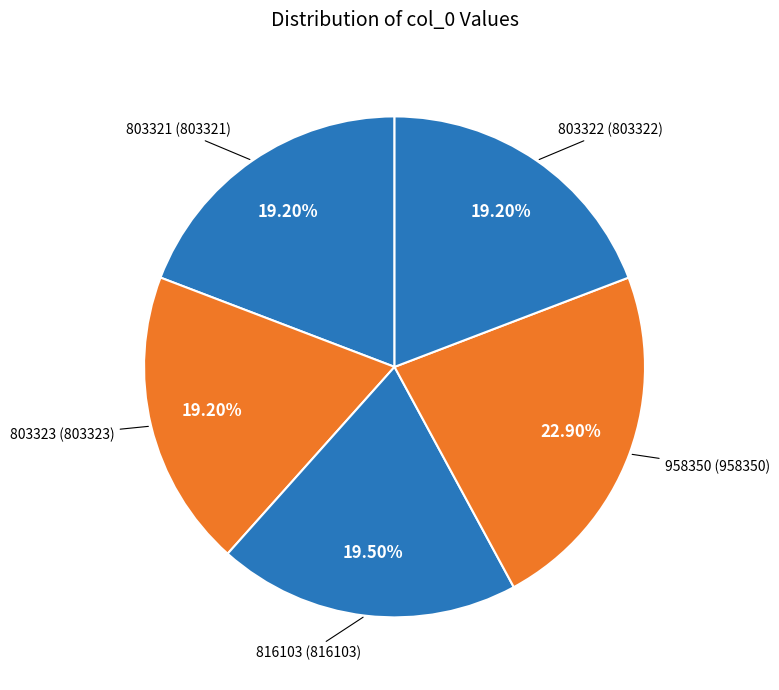

To the nearest percent, what percentage of the pie is 803321?

19%